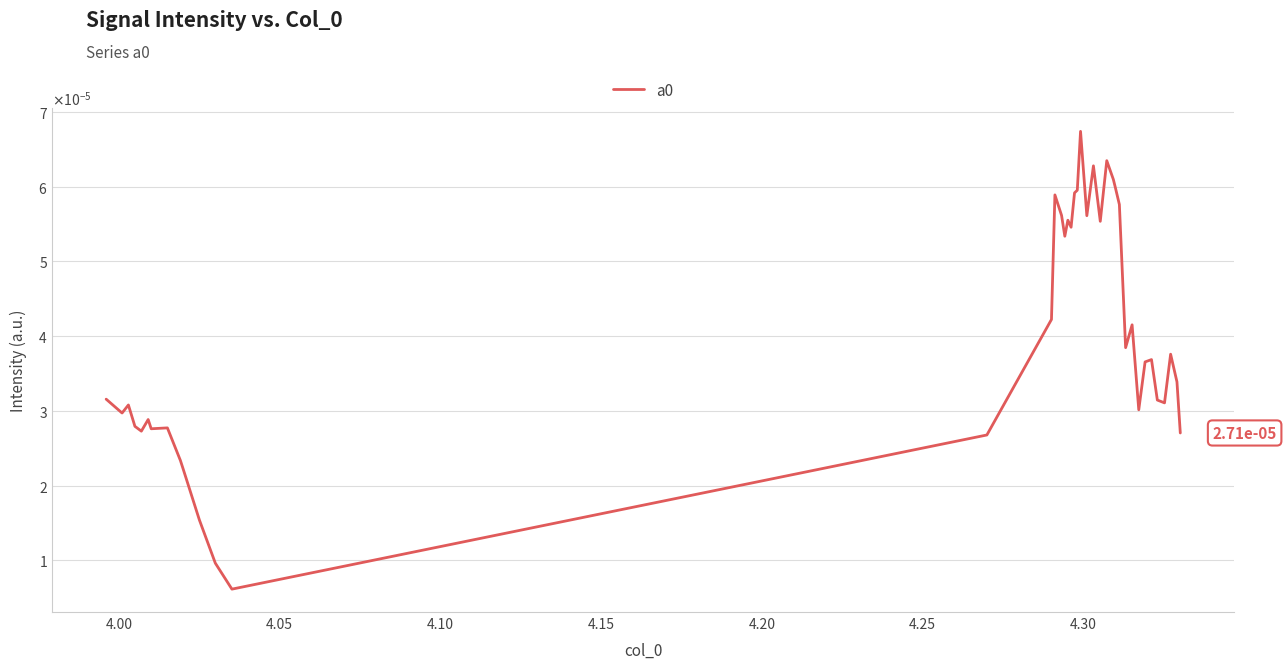

Does the chart display data point markers on the line(s)?

No